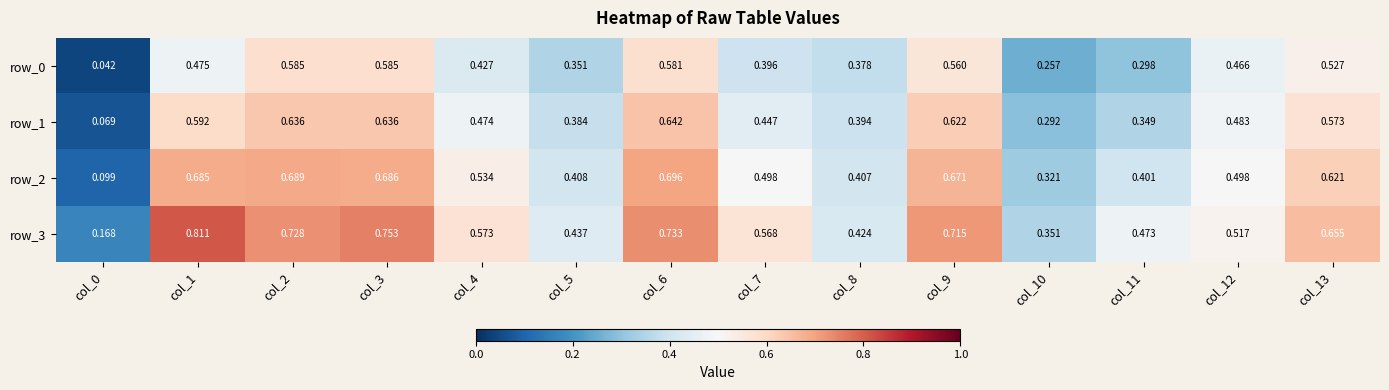

Is the value of row_1 at col_8 greater than the value of row_0 at col_8?

Yes